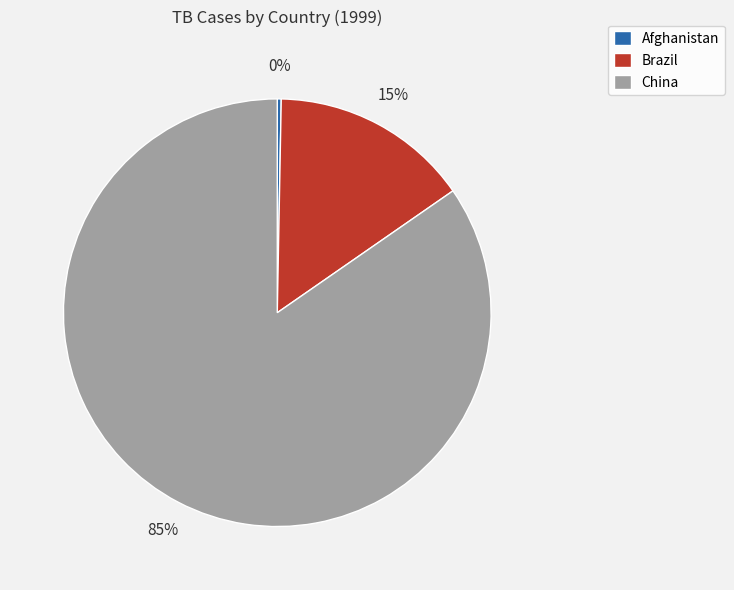

True or false: Brazil accounts for 7% of the total.

False